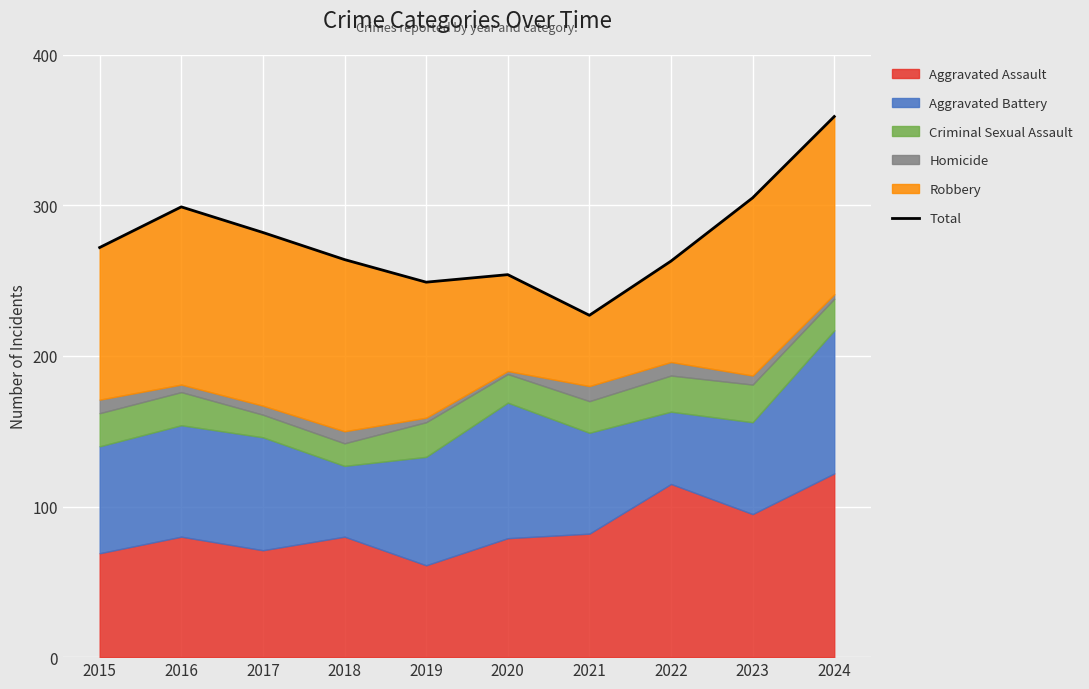

Reading left to right, what are all the values shown in this chart?

272	299	282	264	249	254	227	263	305	359